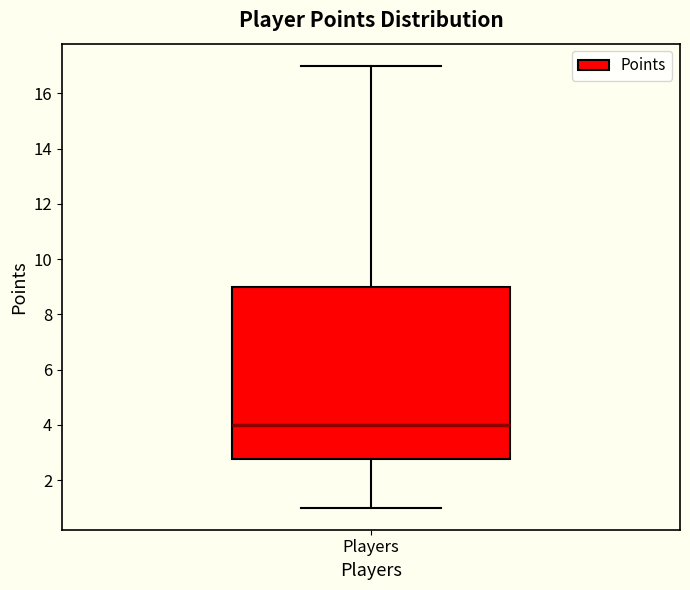

Where does the median line of the box for Players sit on the y-axis? The values are not printed on the chart, so give them approximately, as read against the axis.

4.0